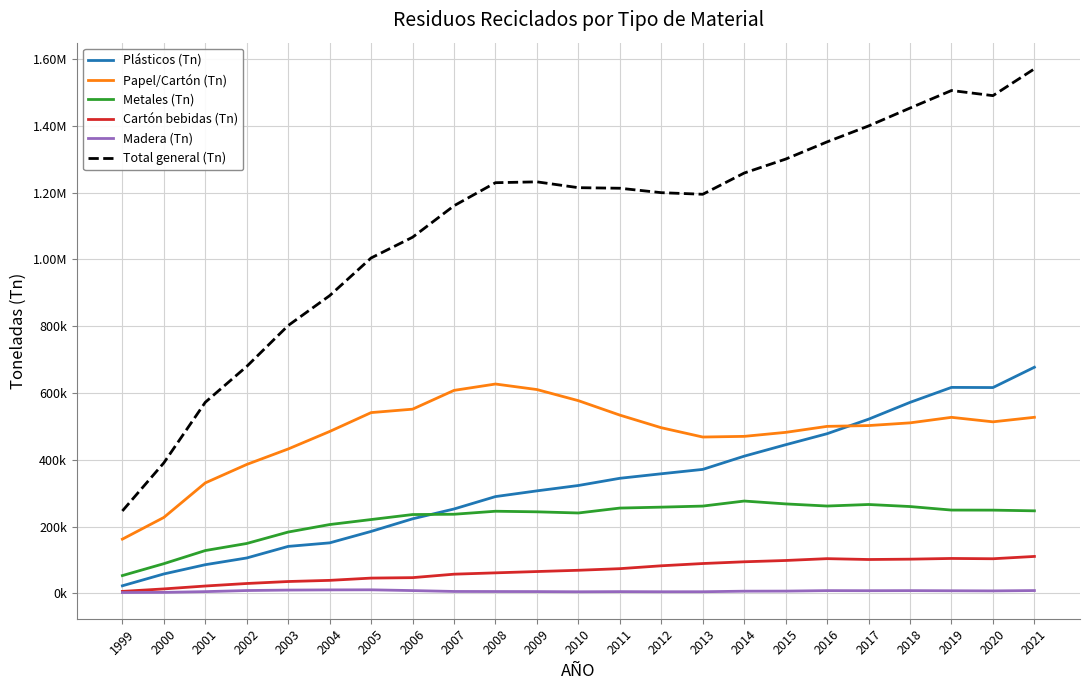

What is the value of the Cartón bebidas (Tn) point at the 20th from the left?

102432.7